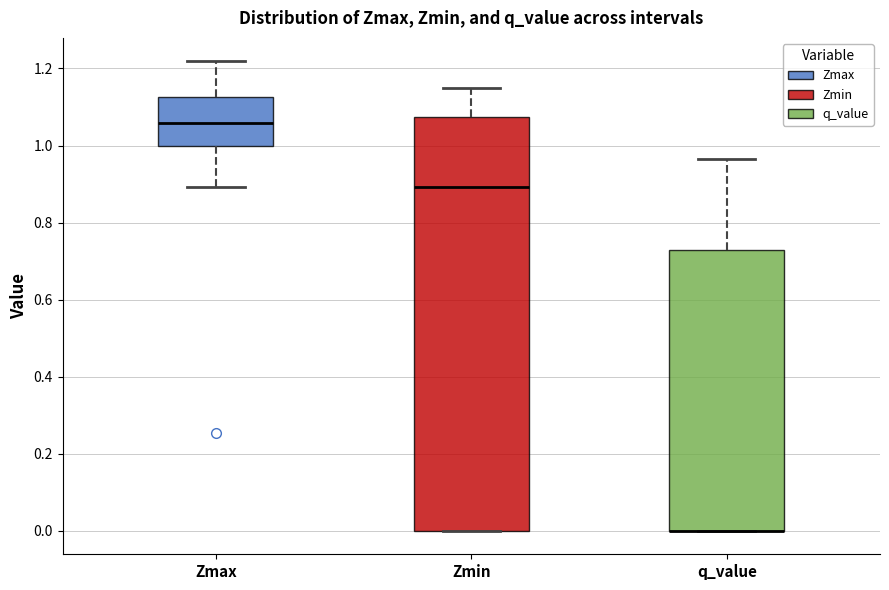

Reading left to right, read every box against the y-axis: the position of its median line, the range the box covers, and the ends of its whiskers. The values are not printed on the chart, so give them approximately, as read against the axis.

Zmax: median 1.06, box 1.00 to 1.12, whiskers 0.90 to 1.22
Zmin: median 0.90, box 0.00 to 1.08, whiskers 0.00 to 1.16
q_value: median 0.00 (drawn on the box's lower edge), box 0.00 to 0.74, whiskers 0.00 to 0.96